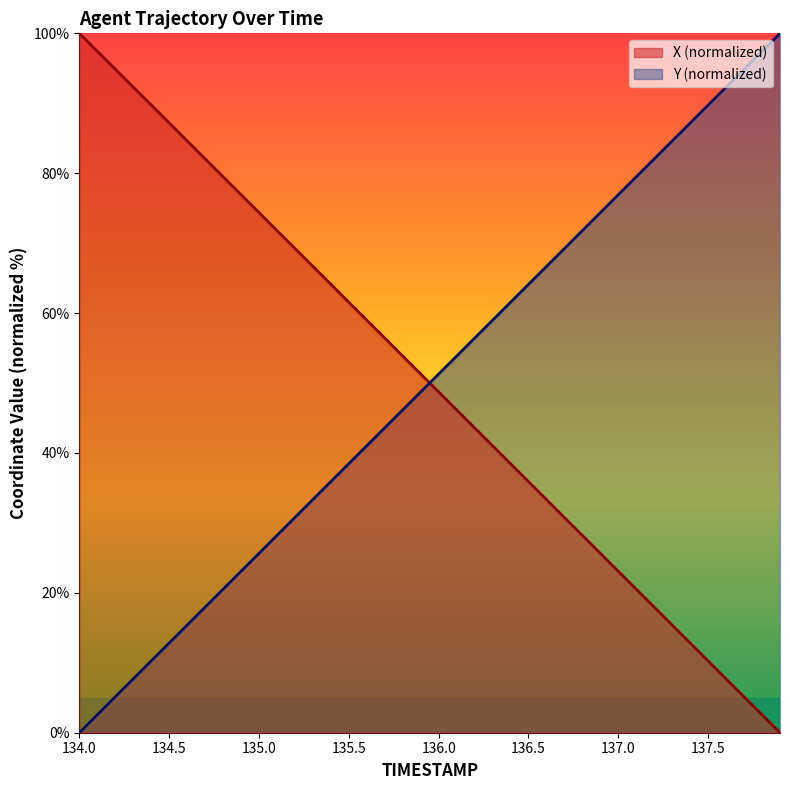

What is the difference between the highest and lowest values at 136.5?

28.2